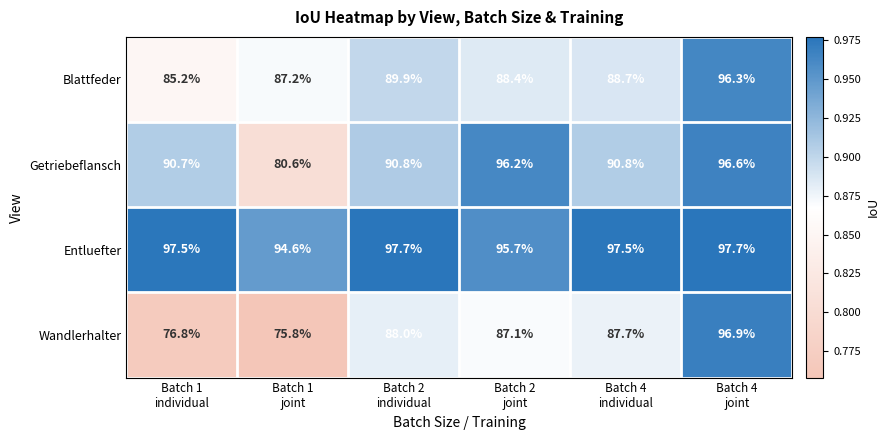

Which series has the largest range (max minus min)?

Wandlerhalter